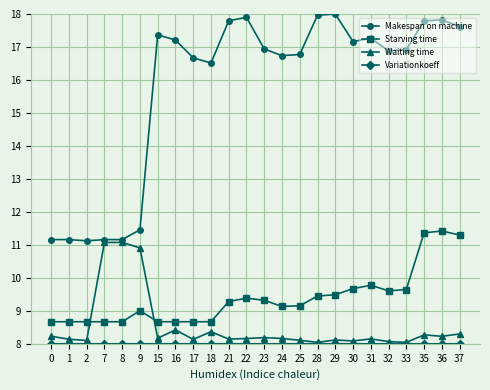

In Starving time, how many points are higher than both neighbors (excluding endpoints)?

4